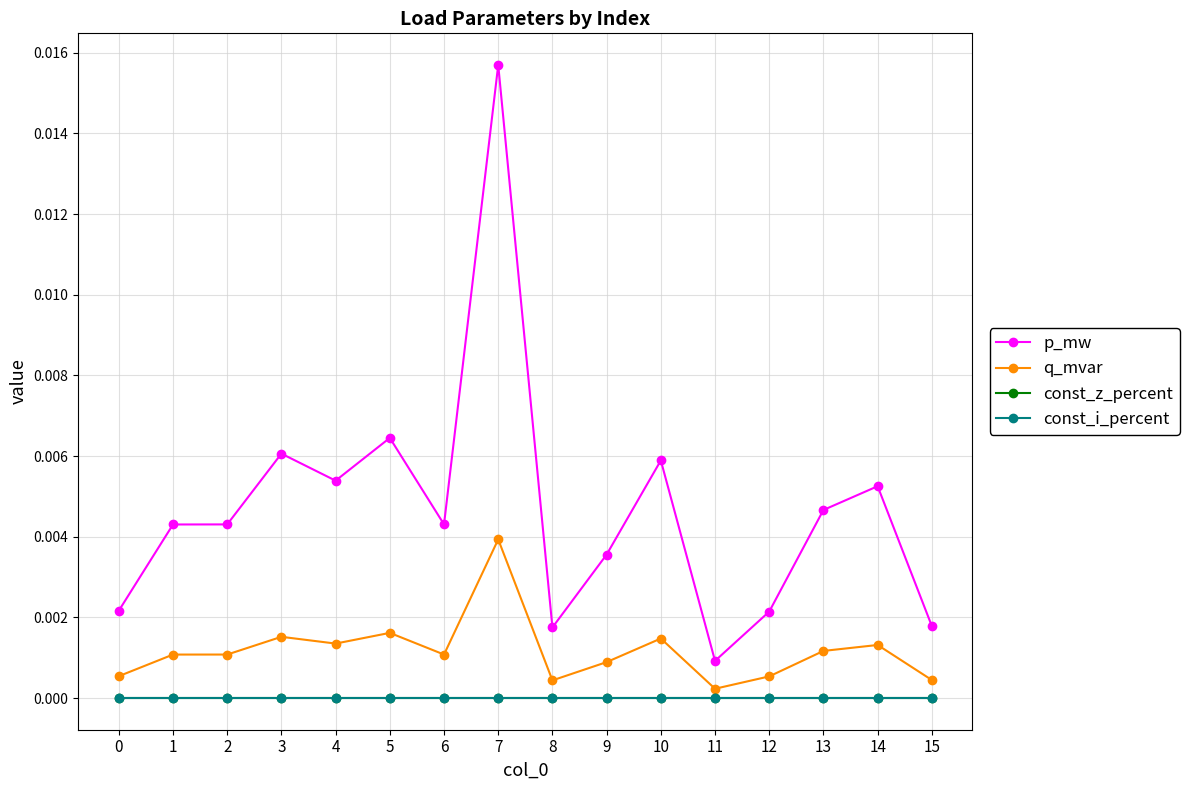

Does the chart have visible grid lines?

Yes